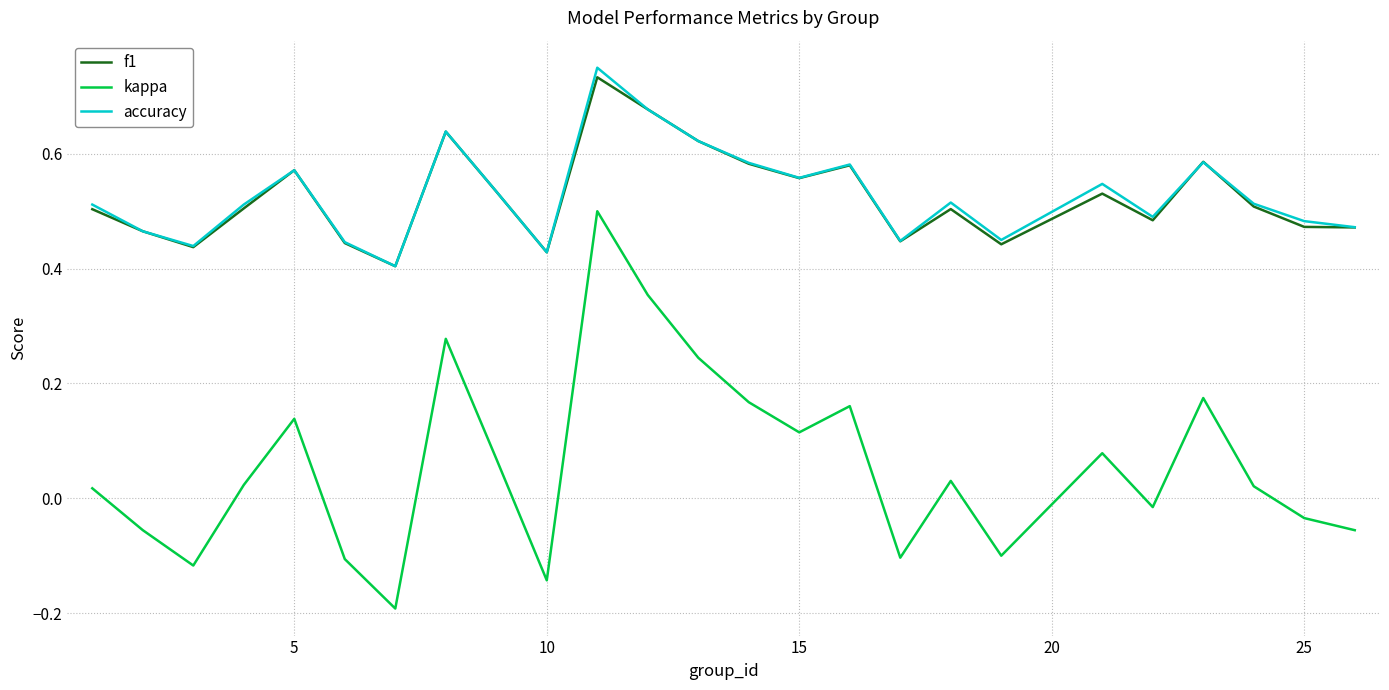

True or false: kappa and accuracy intersect in this chart.

False